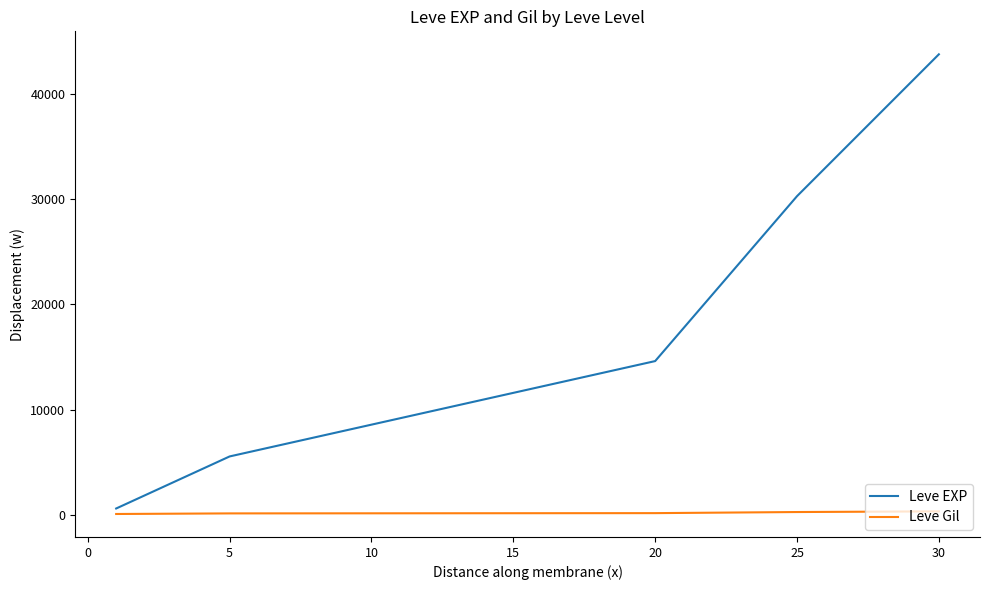

What is the minimum value for Leve EXP?

633.3